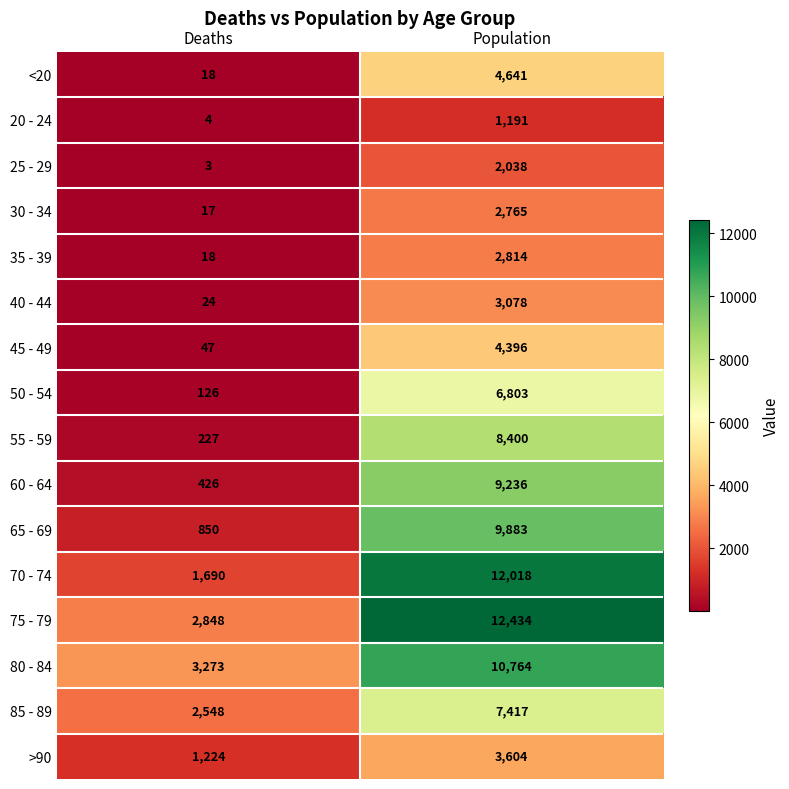

Which series has the largest range (max minus min)?

70 - 74